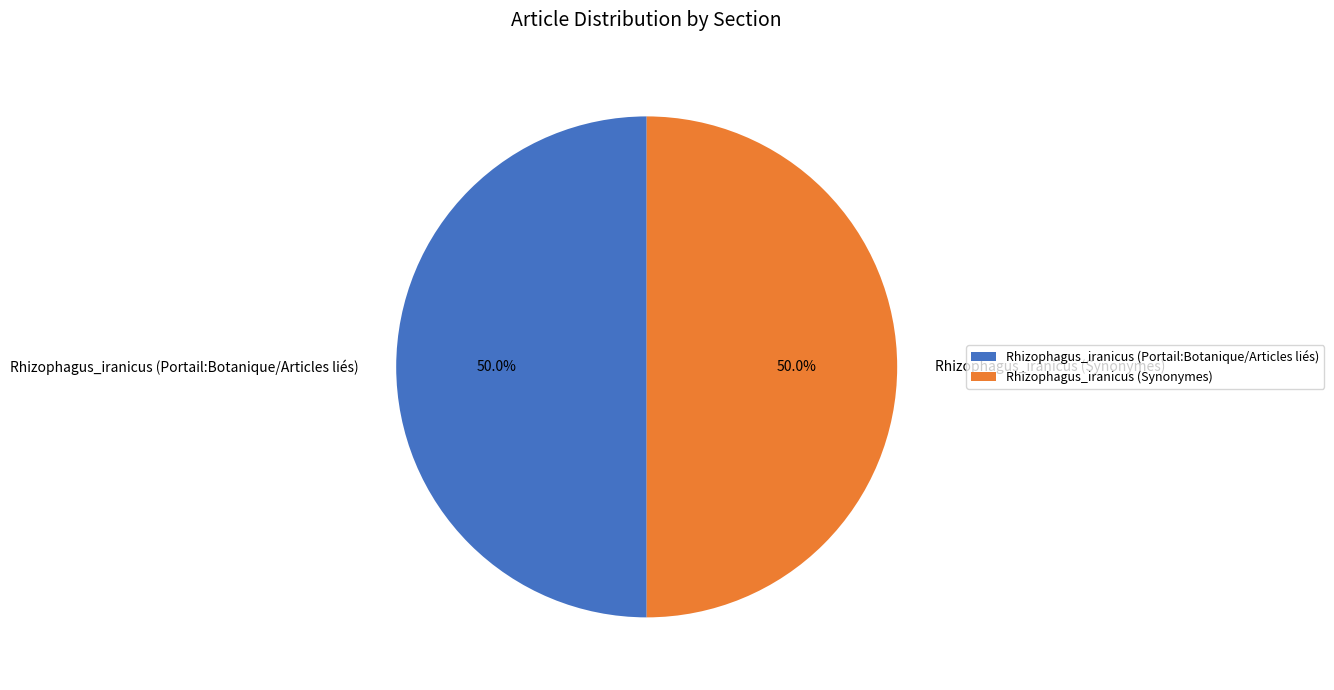

Do Rhizophagus_iranicus (Portail:Botanique/Articles liés) and Rhizophagus_iranicus (Synonymes) together represent more than half of the pie?

Yes